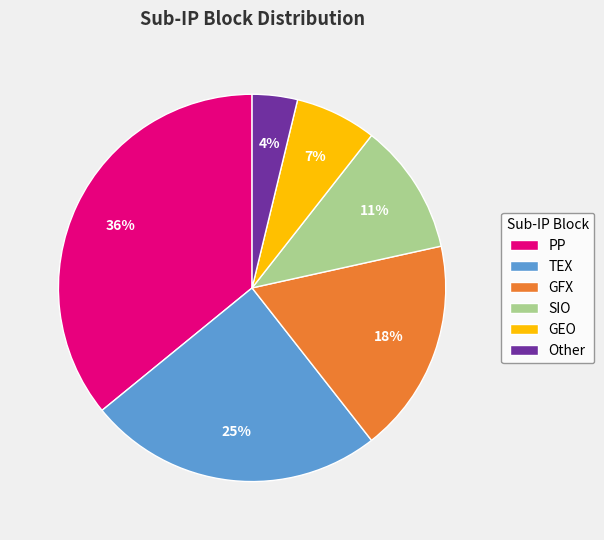

How many slices are in this pie chart?

6